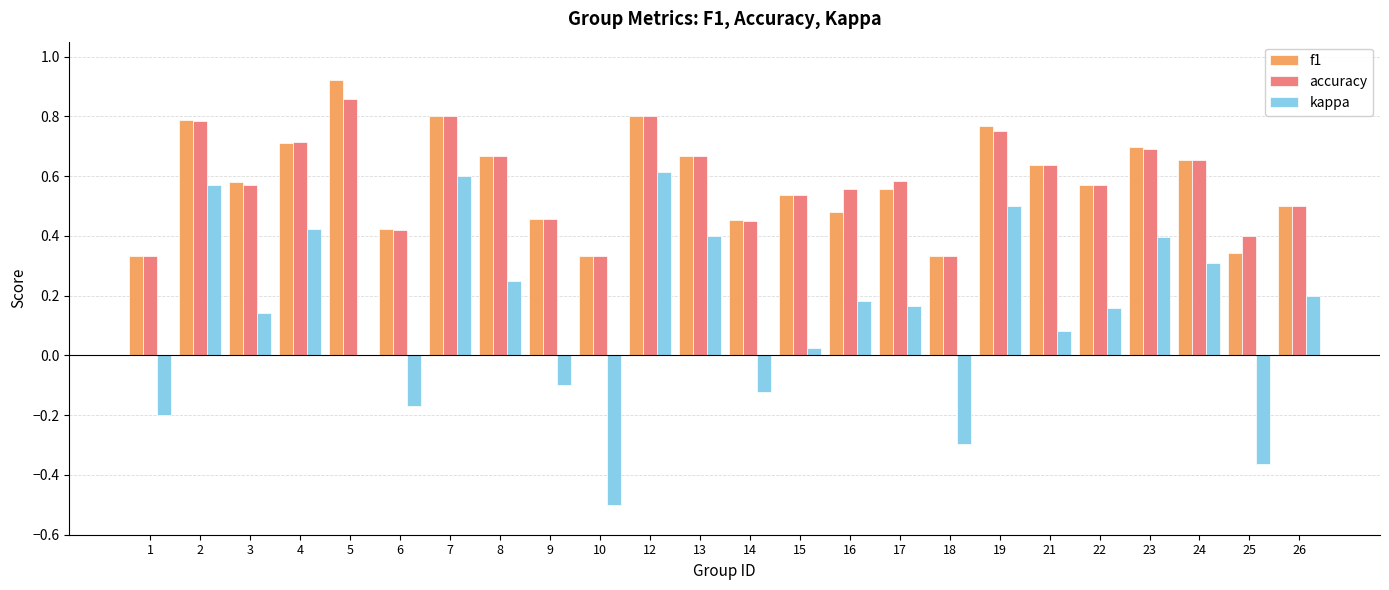

What are all the series names shown in the legend?

f1, accuracy, kappa